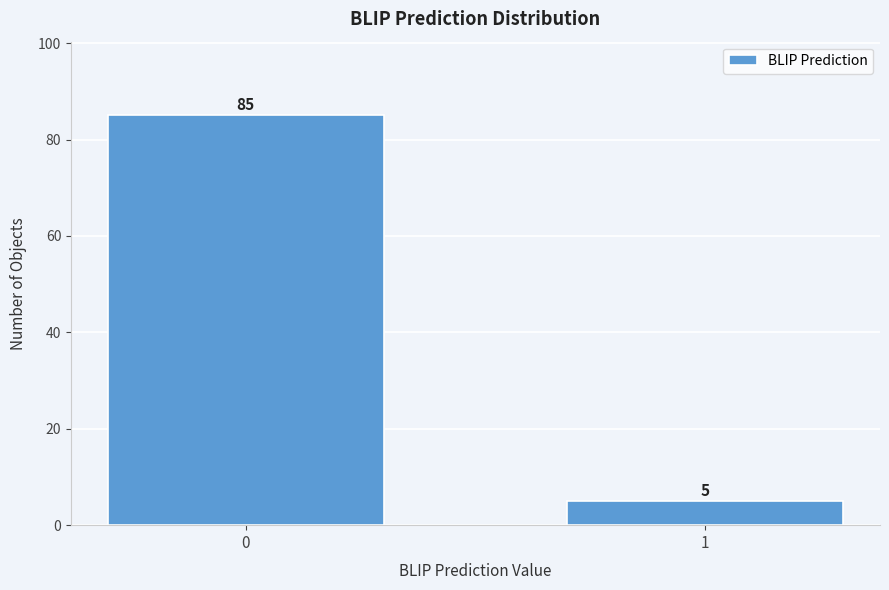

Reading left to right, list all the values displayed in this chart.

0=85	1=5